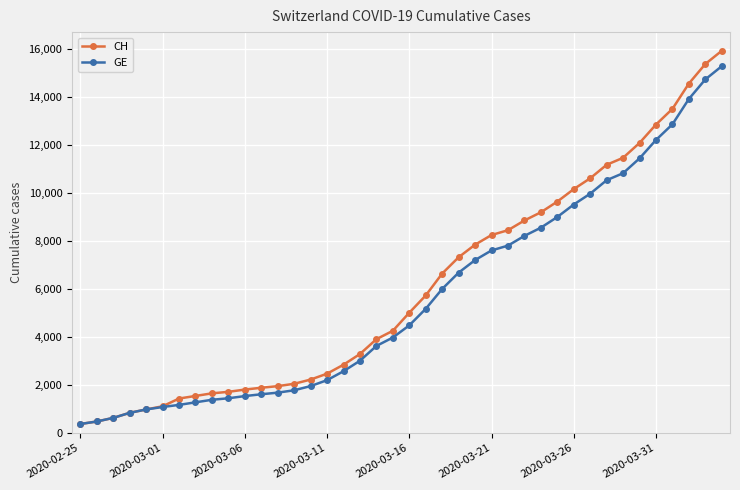

Which series has the largest range (max minus min)?

CH